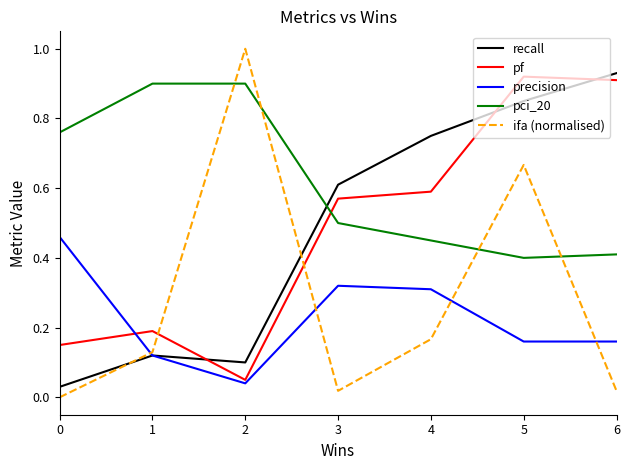

At which label does recall reach its peak?

6